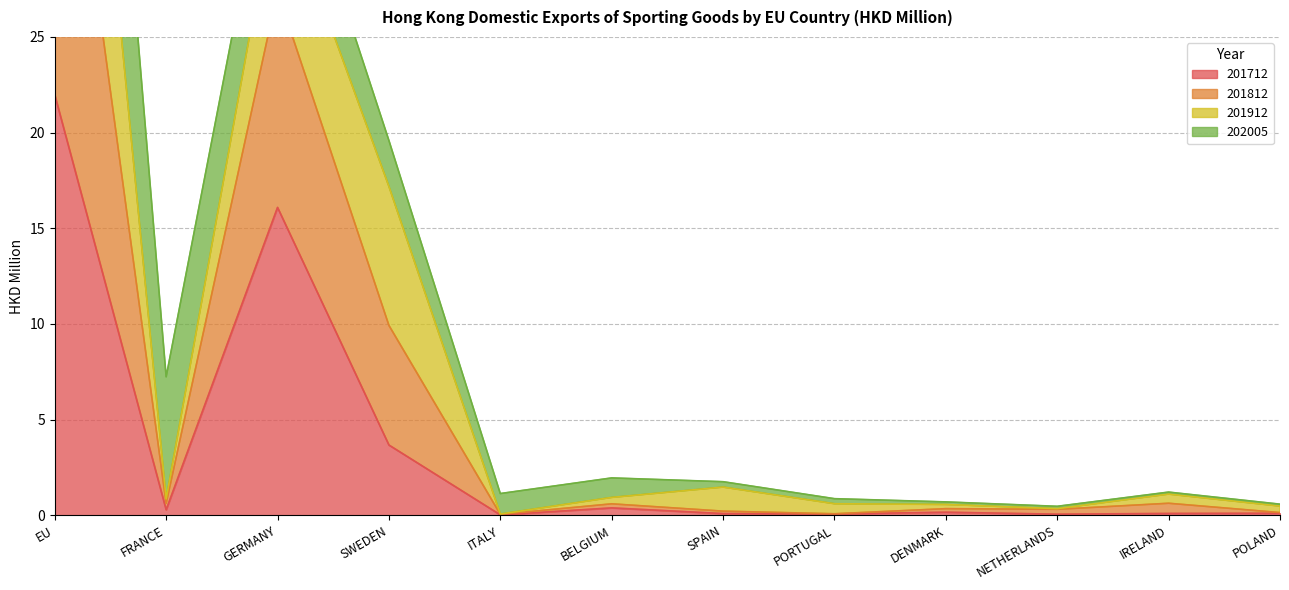

The value of 201712 at GERMANY is 16.1. True or false?

True